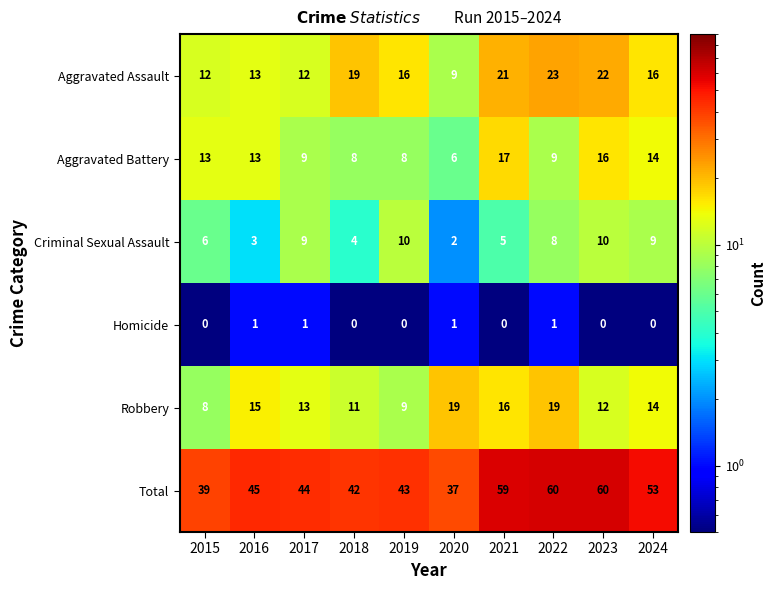

What value does the Aggravated Assault series have at 2023, to the nearest 10?

20